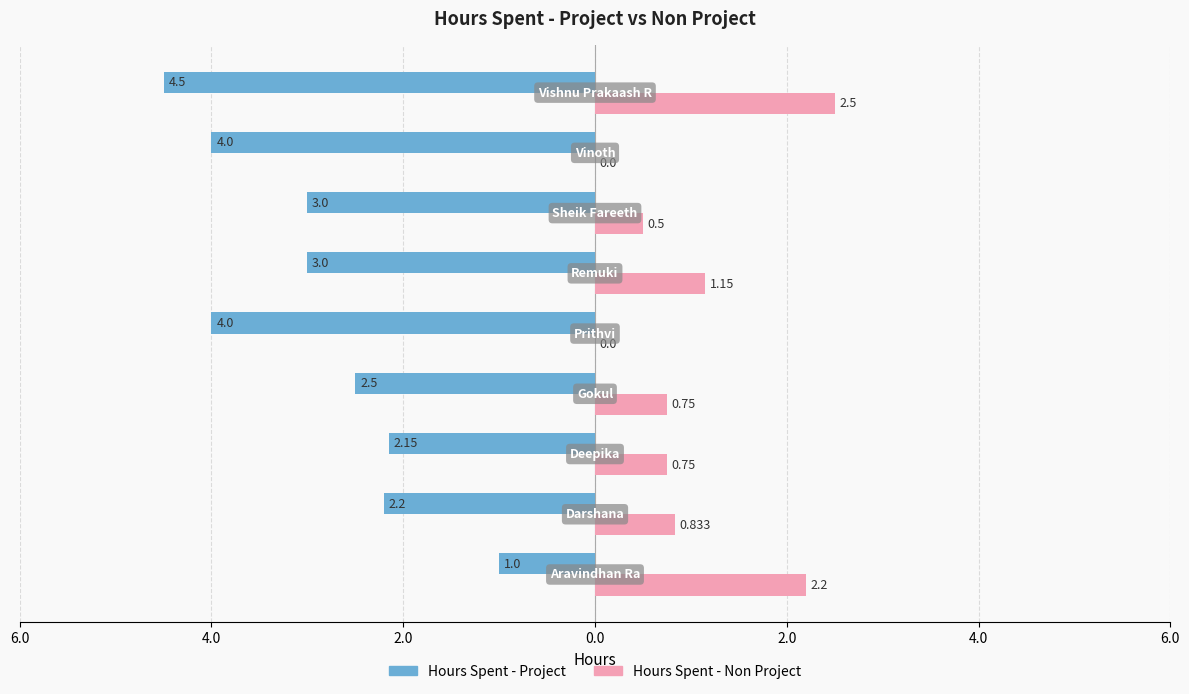

What is the maximum value for Hours Spent - Non Project?

2.5